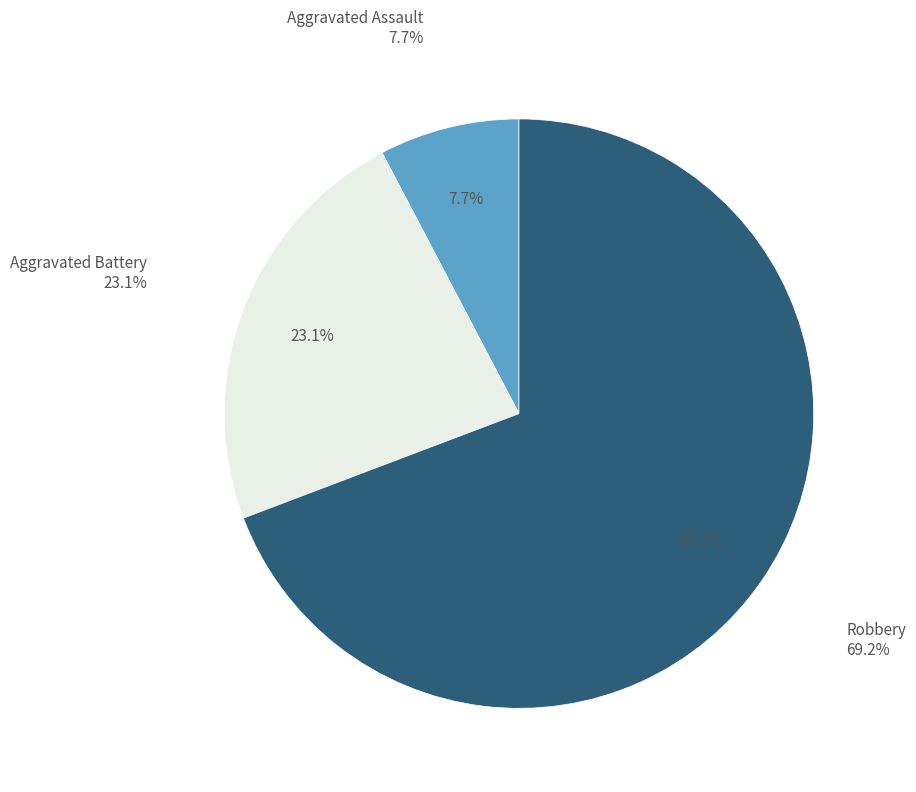

Which slice is the largest?

Robbery